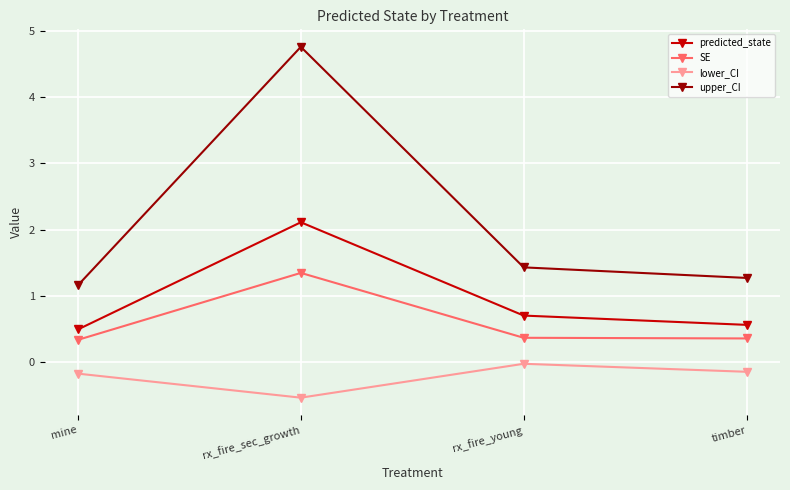

What is the label of the 3rd point from the right?

rx_fire_sec_growth